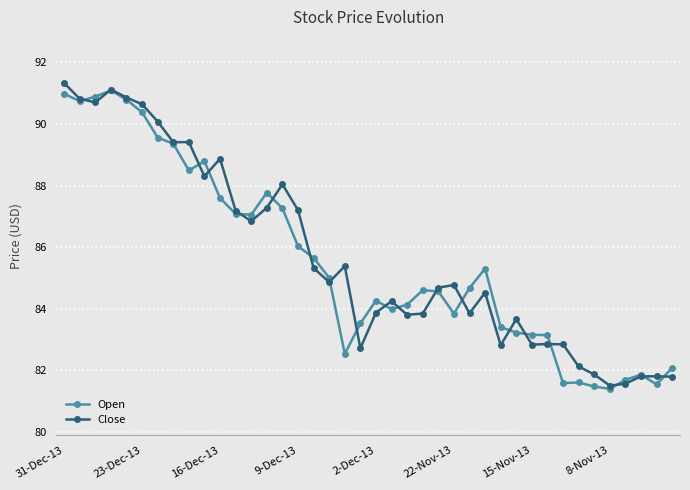

True or false: Open has more than 0 points higher than both neighbors.

True